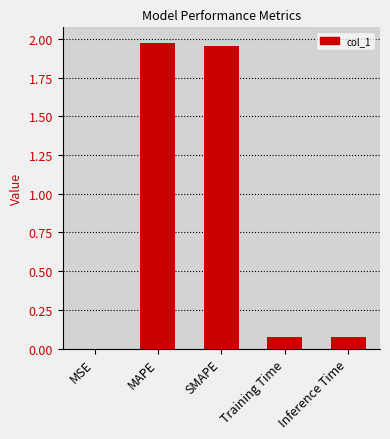

Which has a higher value, Training Time or SMAPE?

SMAPE